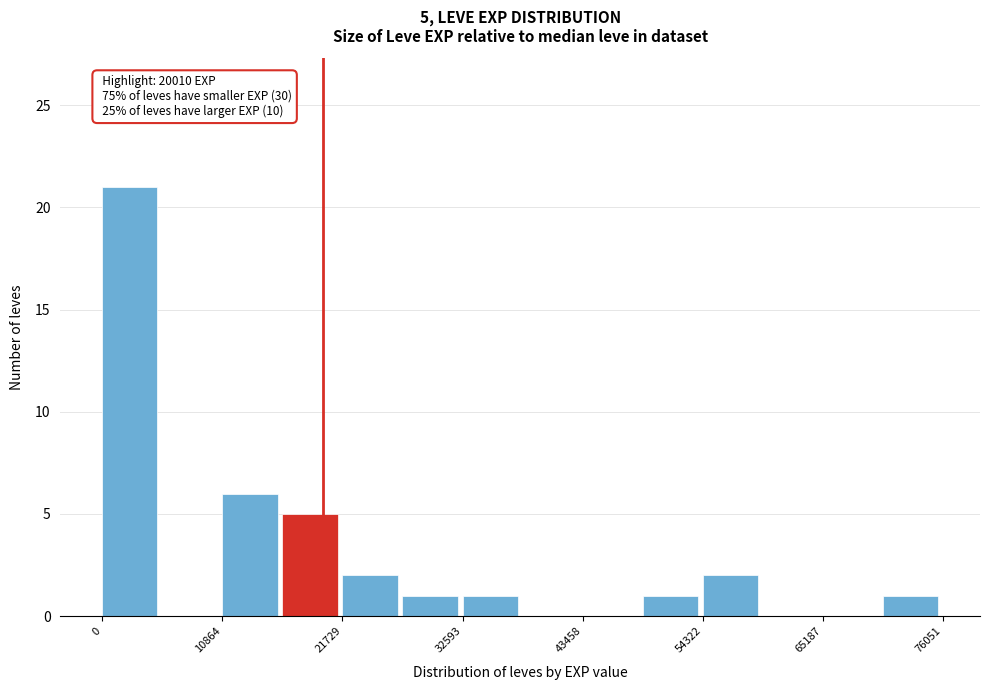

Read against the x-axis, roughly where is the centre of the tallest bar?

2000